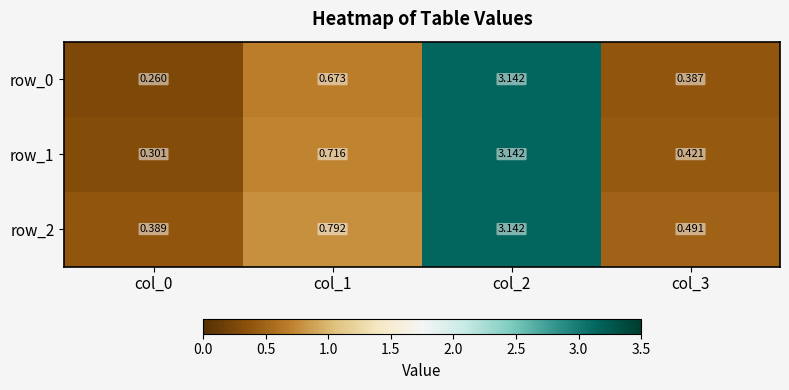

At which label does row_1 reach its peak?

col_2